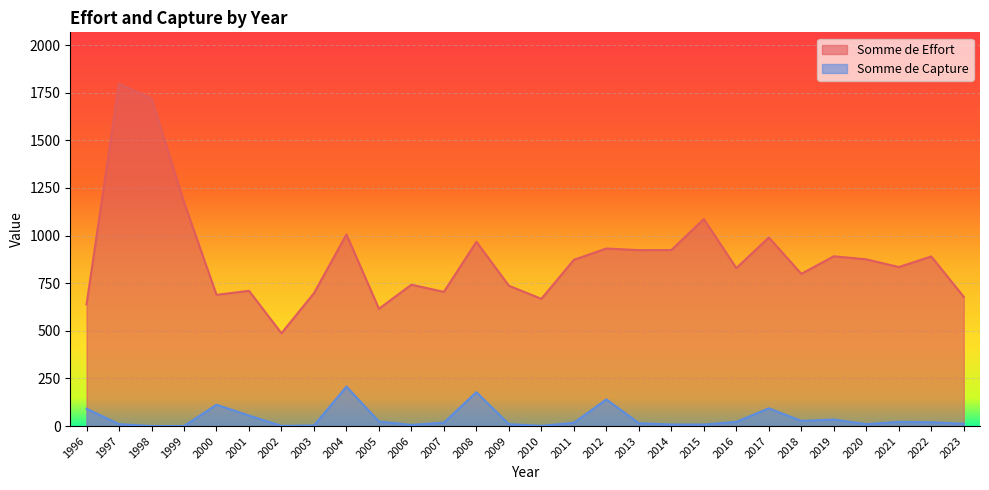

What is the highest value of the Somme de Effort series?

1797.2